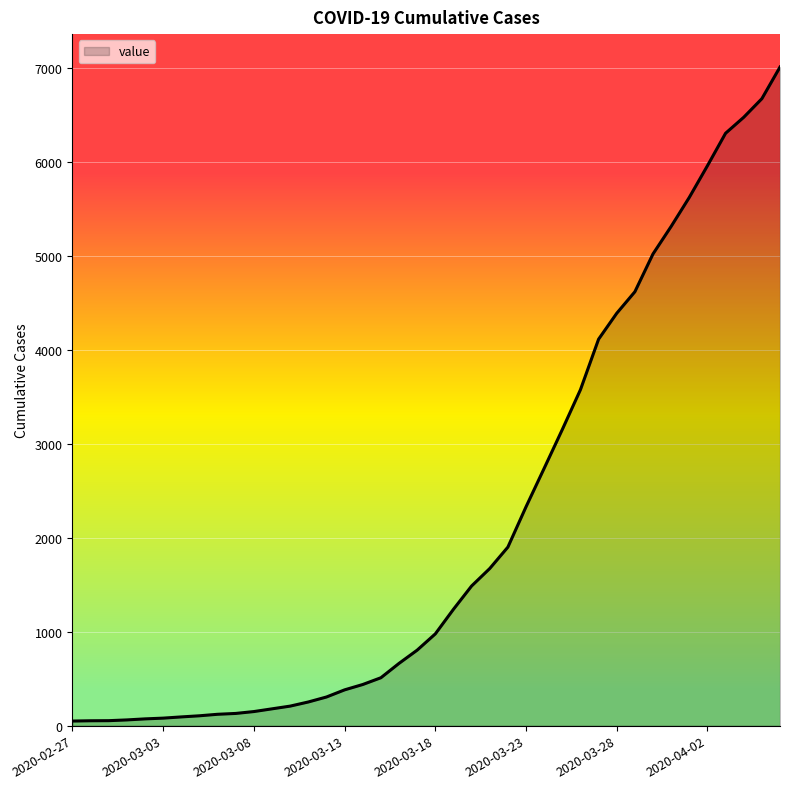

What is the maximum value shown in the chart?

7013